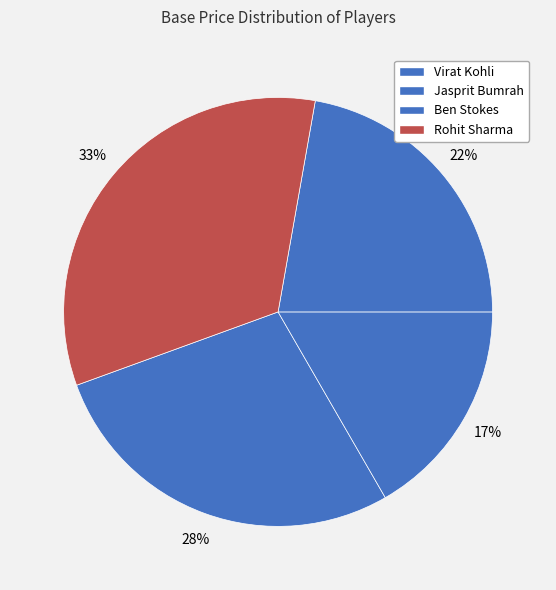

How many segments does this pie chart have?

4